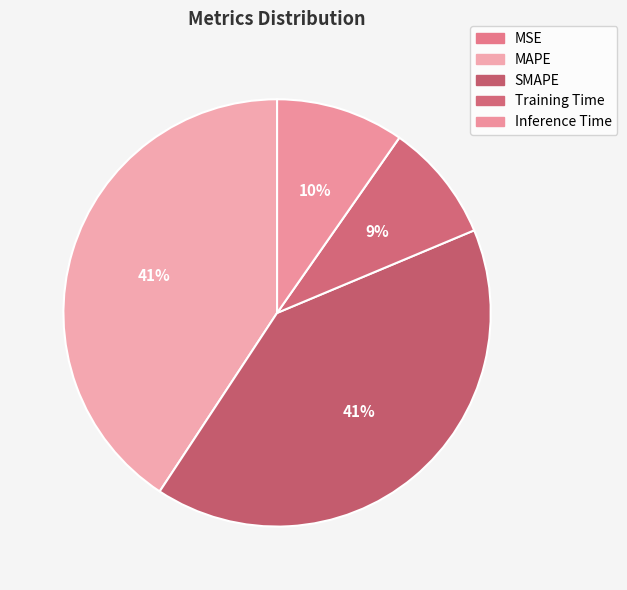

True or false: MSE accounts for 0% of the total.

True